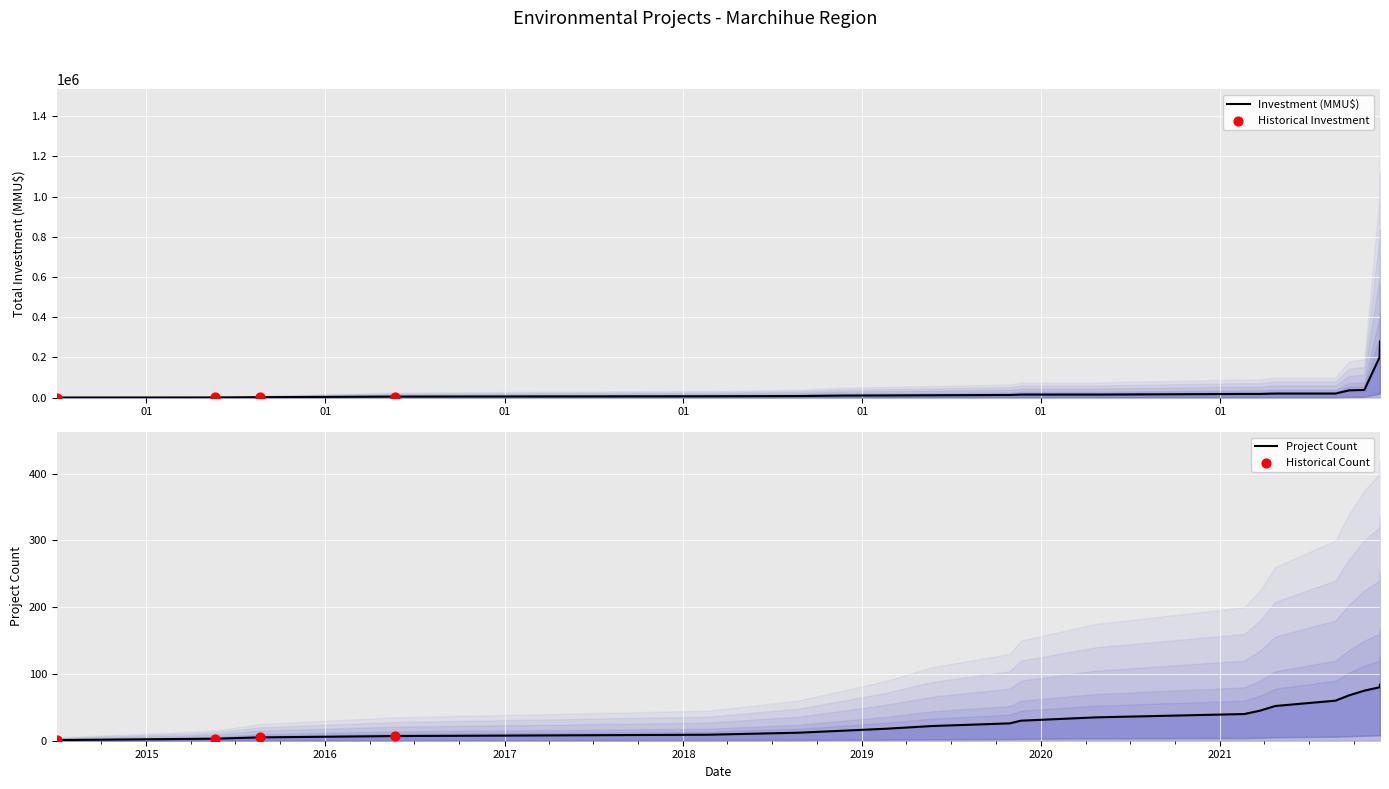

Which series contains the highest Y value?

Total Investment (MMU$)